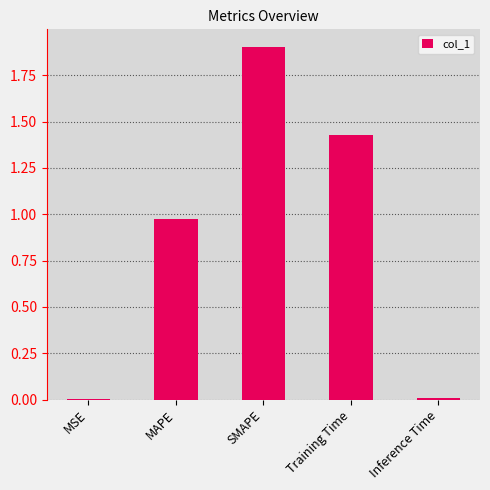

What is the greatest value displayed?

1.9